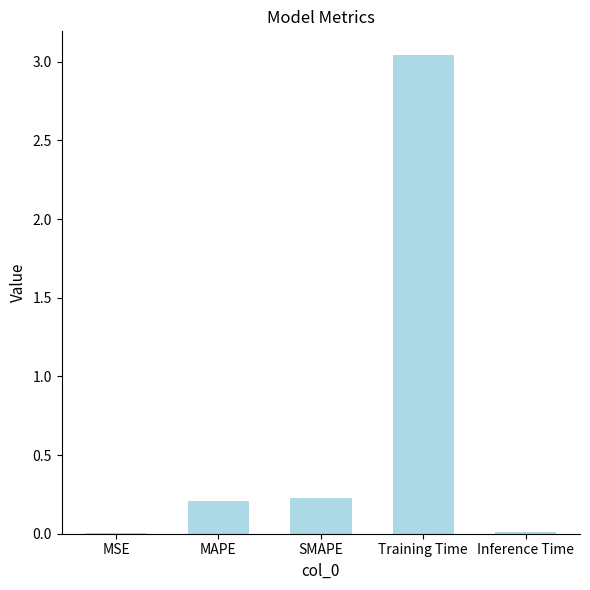

Which has a higher value, MSE or Training Time?

Training Time